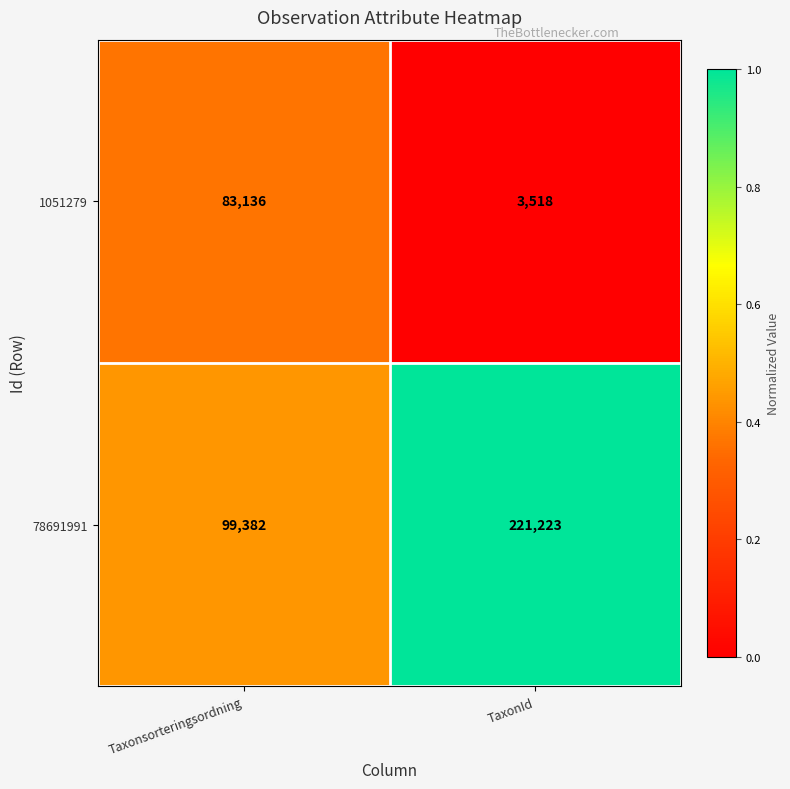

What is the spread (max minus min) of values at Taxonsorteringsordning?

16246